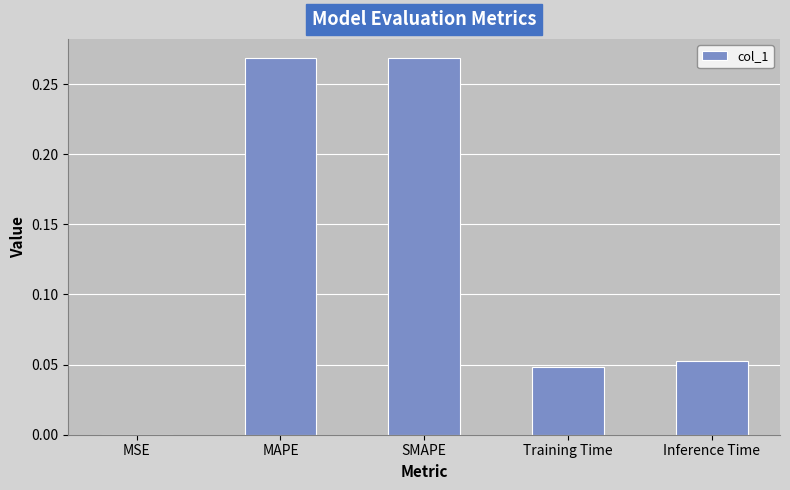

The chart shows a value of 0.0 at MSE. True or false?

True